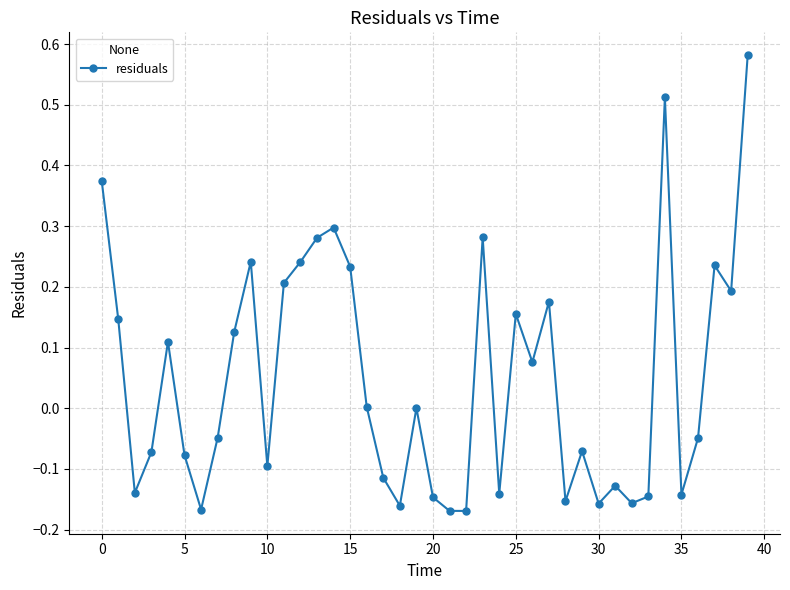

What is the sum of all values?

2.0